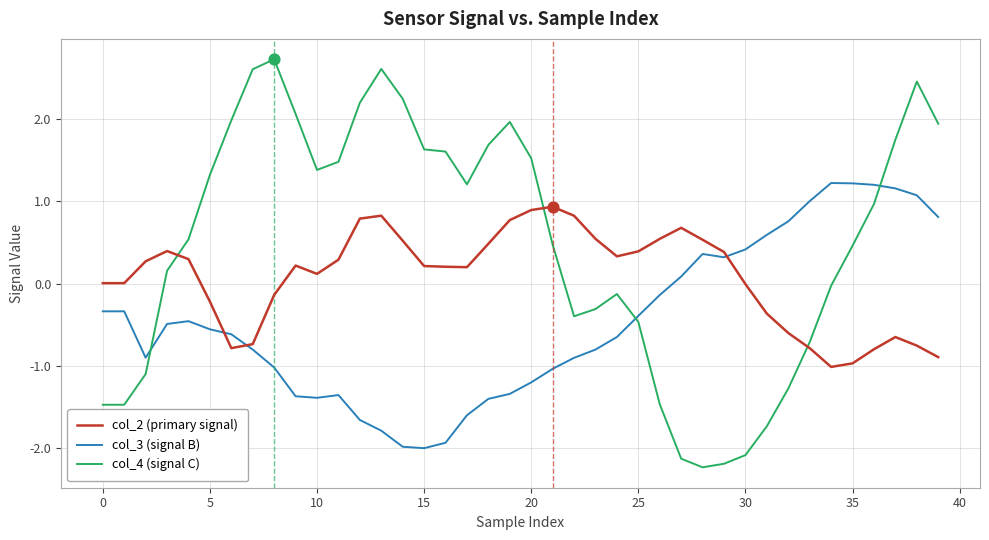

Which series has the largest range (max minus min)?

col_4 (signal C)